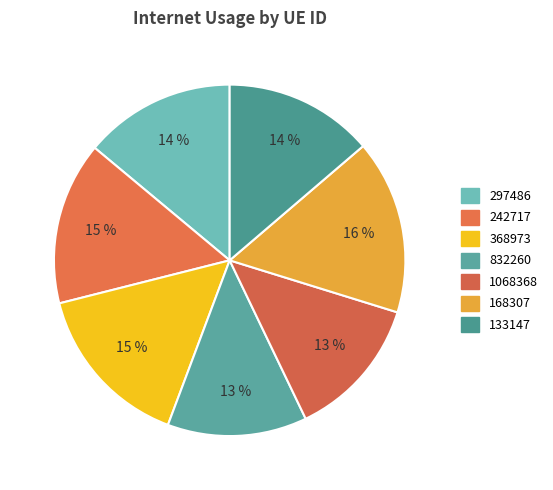

Does 1068368 represent more than half of the total?

No